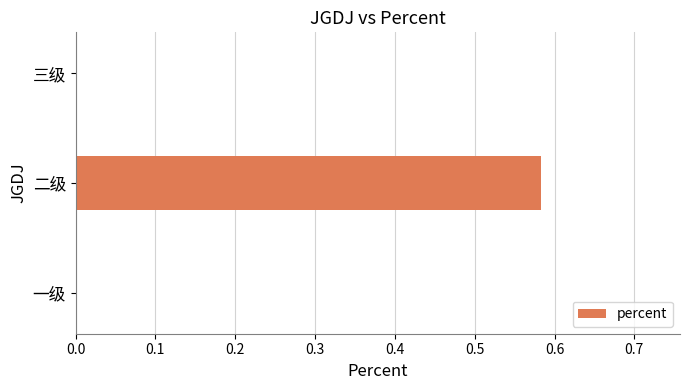

The value at 二级 is 0.3. True or false?

False